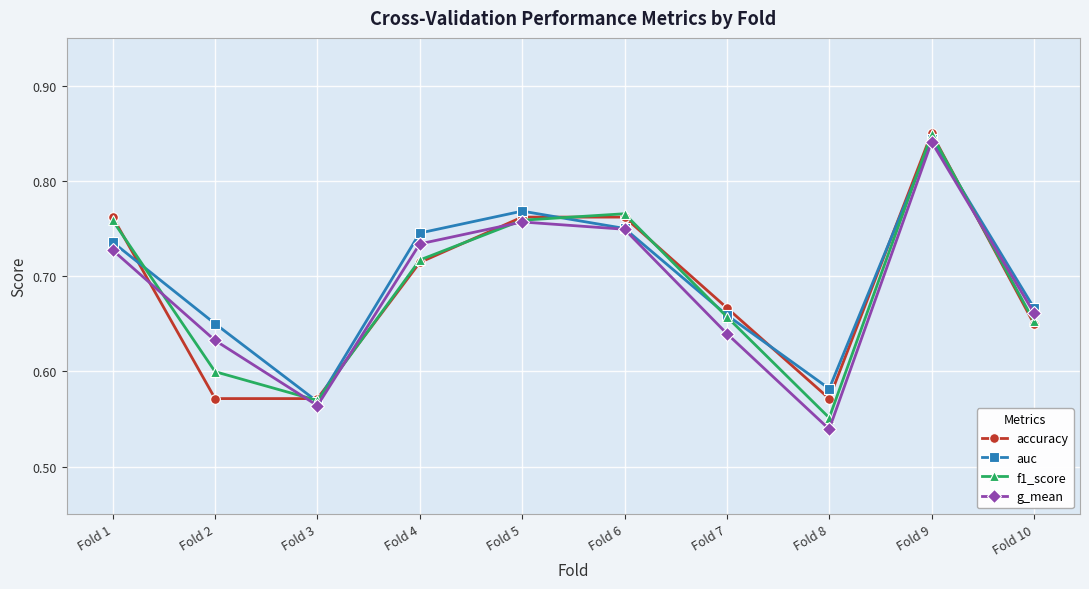

At which category does auc reach its first local valley?

Fold 3